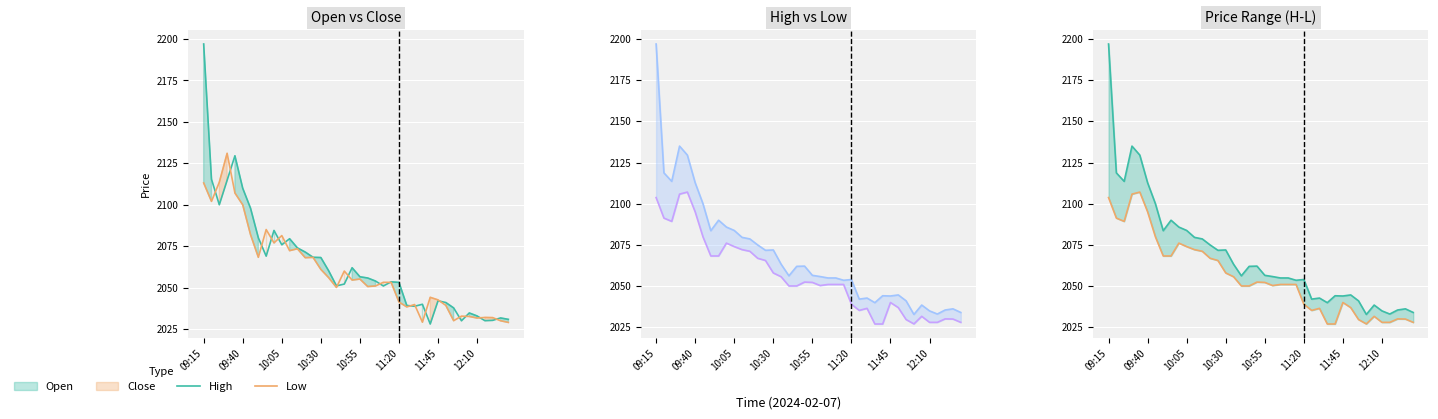

Reading left to right, list all the values displayed in this chart.

Open: 09:15=2197.0	09:20=2115.4	09:25=2100.0	09:30=2114.8	09:35=2129.6	09:40=2109.9	09:45=2097.9	09:50=2080.1	09:55=2069.0	10:00=2084.5	10:05=2075.8	10:10=2079.5	10:15=2073.9	10:20=2071.4	10:25=2068.3	10:30=2068.2	10:35=2060.2	10:40=2051.1	10:45=2052.2	10:50=2062.0	10:55=2056.6	11:00=2055.8	11:05=2053.9	11:10=2051.0	11:15=2053.5	11:20=2053.2	11:25=2039.2	11:30=2038.8	11:35=2040.0	11:40=2028.0	11:45=2042.0	11:50=2041.0	11:55=2037.8	12:00=2030.0	12:05=2034.7	12:10=2032.9	12:15=2030.0	12:20=2030.2	12:25=2031.7	12:30=2030.8
High: 09:15=2197.0	09:20=2118.8	09:25=2113.6	09:30=2135.0	09:35=2129.6	09:40=2112.8	09:45=2100.0	09:50=2083.7	09:55=2090.0	10:00=2085.8	10:05=2083.8	10:10=2079.6	10:15=2078.7	10:20=2075.0	10:25=2071.8	10:30=2071.9	10:35=2063.3	10:40=2056.2	10:45=2062.0	10:50=2062.2	10:55=2056.6	11:00=2055.8	11:05=2054.9	11:10=2054.9	11:15=2053.6	11:20=2054.0	11:25=2042.1	11:30=2042.8	11:35=2040.0	11:40=2044.2	11:45=2044.0	11:50=2044.7	11:55=2041.0	12:00=2032.8	12:05=2038.5	12:10=2035.0	12:15=2033.0	12:20=2035.5	12:25=2036.2	12:30=2034.0
Low: 09:15=2103.8	09:20=2091.3	09:25=2089.3	09:30=2105.8	09:35=2107.1	09:40=2095.1	09:45=2079.9	09:50=2068.3	09:55=2068.3	10:00=2076.1	10:05=2074.0	10:10=2072.2	10:15=2071.2	10:20=2066.9	10:25=2065.6	10:30=2058.0	10:35=2055.7	10:40=2050.1	10:45=2050.1	10:50=2052.4	10:55=2052.2	11:00=2050.3	11:05=2051.0	11:10=2051.0	11:15=2051.0	11:20=2039.0	11:25=2035.2	11:30=2036.5	11:35=2027.0	11:40=2027.0	11:45=2040.0	11:50=2037.0	11:55=2029.7	12:00=2027.0	12:05=2031.7	12:10=2028.0	12:15=2028.0	12:20=2030.1	12:25=2030.0	12:30=2028.0
Close: 09:15=2113.2	09:20=2102.1	09:25=2113.6	09:30=2131.1	09:35=2107.1	09:40=2099.9	09:45=2081.9	09:50=2068.3	09:55=2085.1	10:00=2077.0	10:05=2081.4	10:10=2072.3	10:15=2073.4	10:20=2068.1	10:25=2068.2	10:30=2061.0	10:35=2056.0	10:40=2050.1	10:45=2060.0	10:50=2054.6	10:55=2055.2	11:00=2050.7	11:05=2051.0	11:10=2053.2	11:15=2053.2	11:20=2041.3	11:25=2038.3	11:30=2039.8	11:35=2029.2	11:40=2044.2	11:45=2042.6	11:50=2039.2	11:55=2030.0	12:00=2032.8	12:05=2032.6	12:10=2031.7	12:15=2032.0	12:20=2031.9	12:25=2030.0	12:30=2029.0